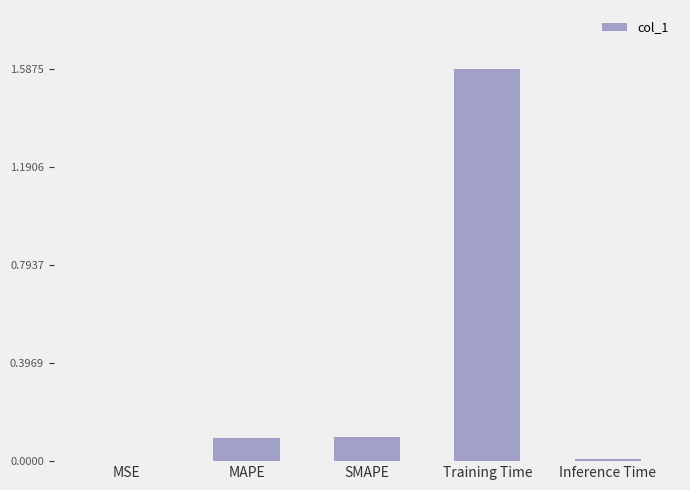

What is the sum of all values?

1.8